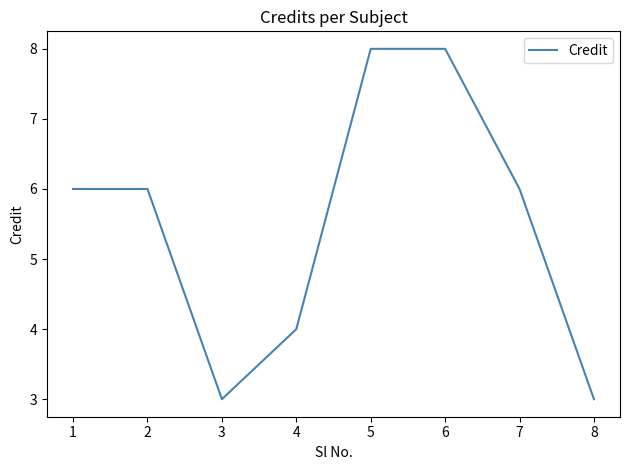

The value at 6 is 10. True or false?

False